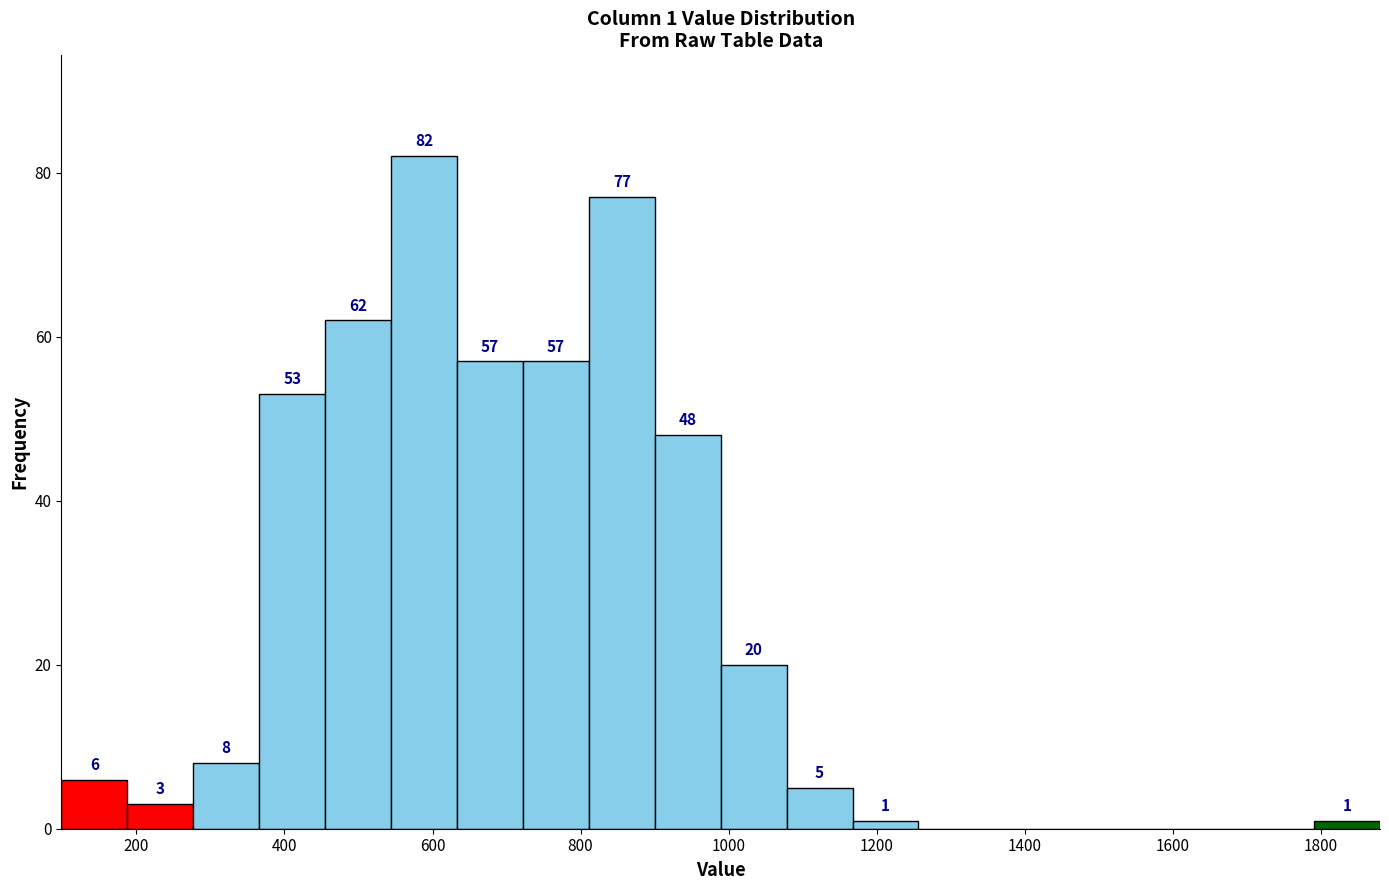

Which range on the x-axis has the tallest bar?

540 to 640